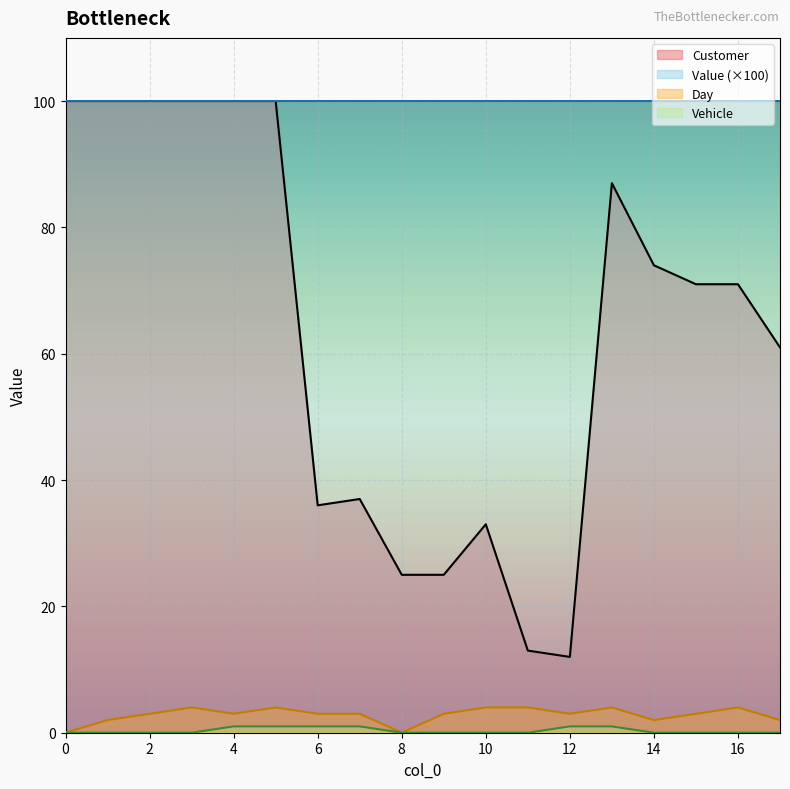

How many times do Value and Customer cross each other?

1